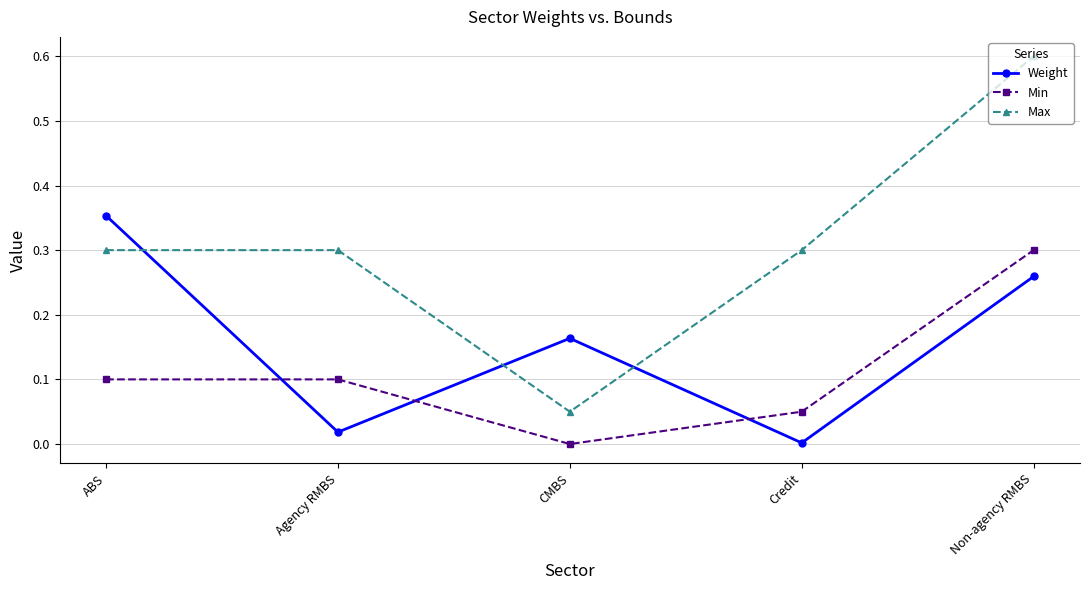

Which series has the widest spread of values?

Max